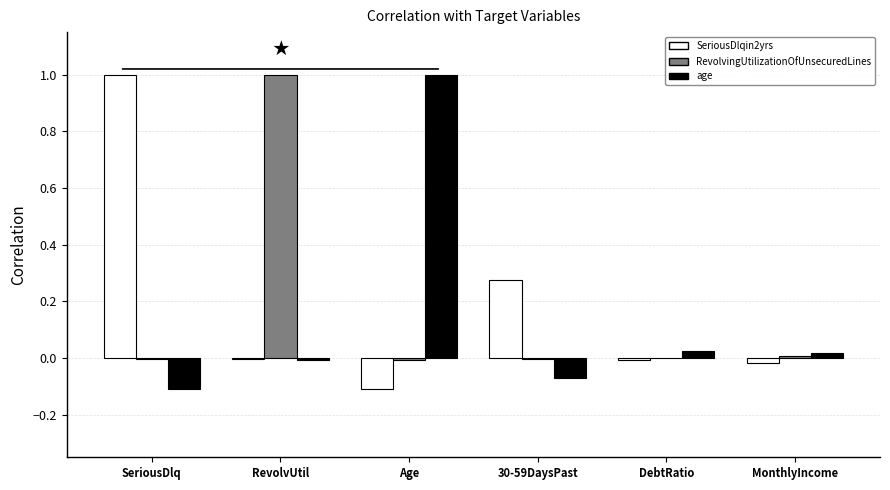

The value of age at MonthlyIncome is 0.0. True or false?

True